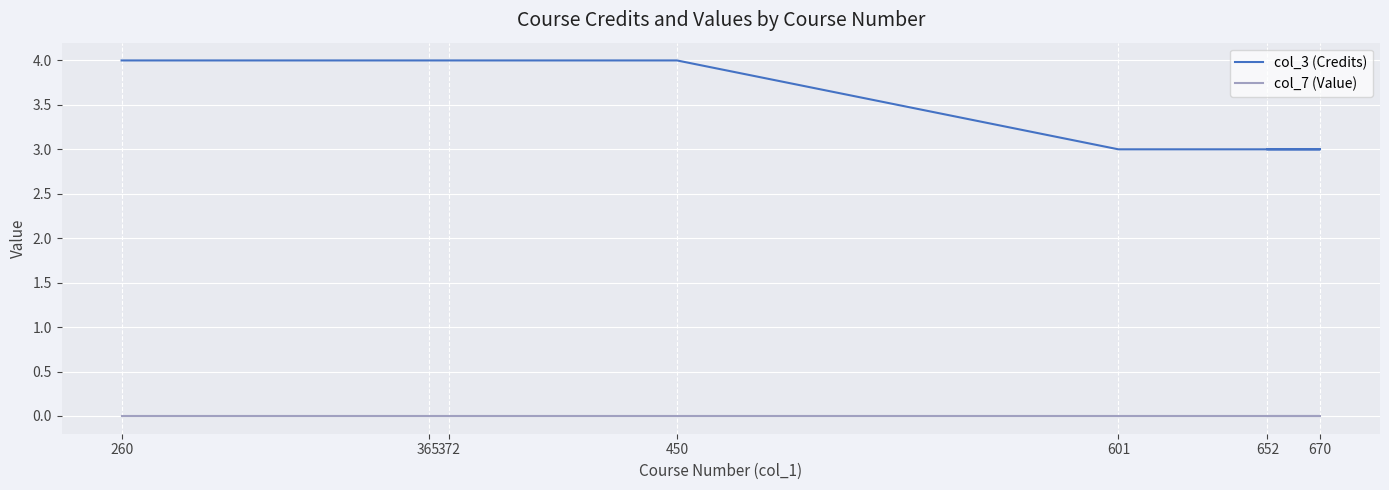

How many data points does each series have?

7